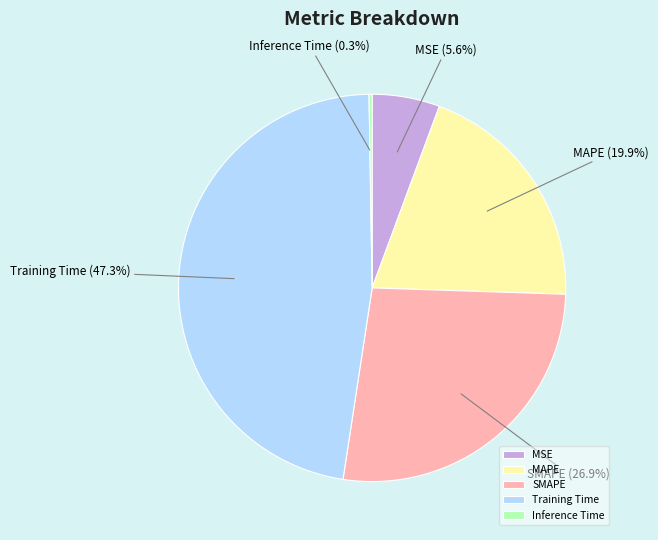

What percentage is the SMAPE slice, to the nearest percent?

27%